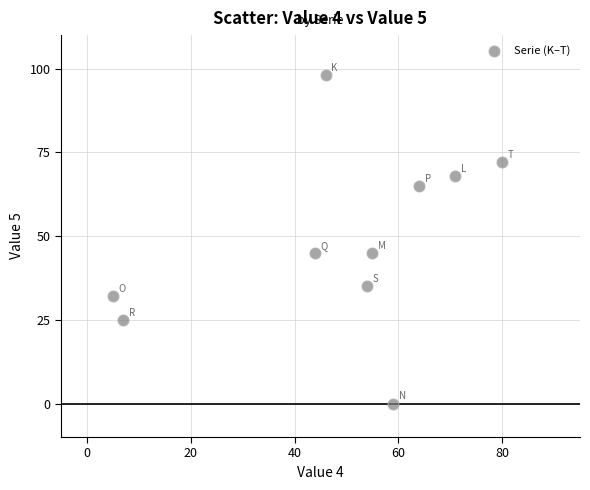

What is the range of Y values (max minus min)?

98